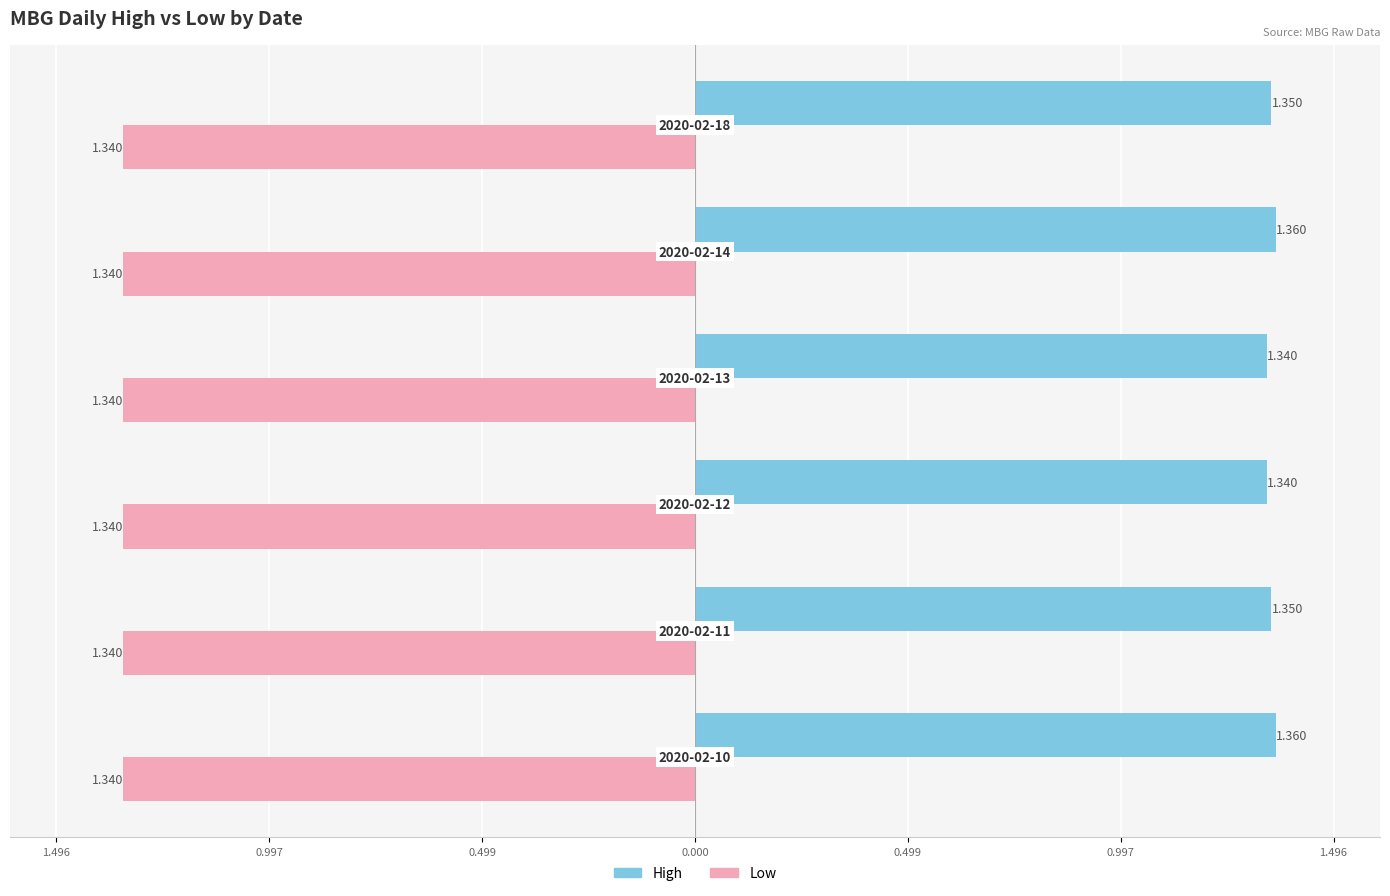

Reading left to right, what are all the values shown in this chart?

high: 1.4	1.4	1.3	1.3	1.4	1.4
low: 0.3	0.3	0.3	0.3	0.3	0.3